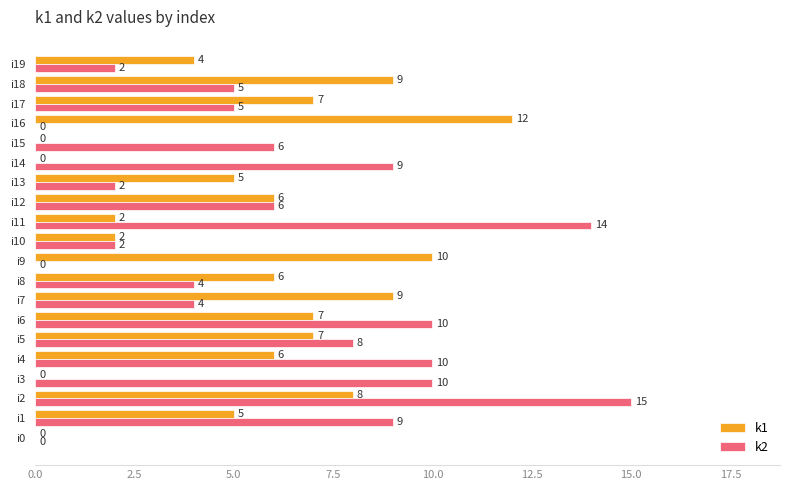

The value of k1 at i11 is 2. True or false?

True